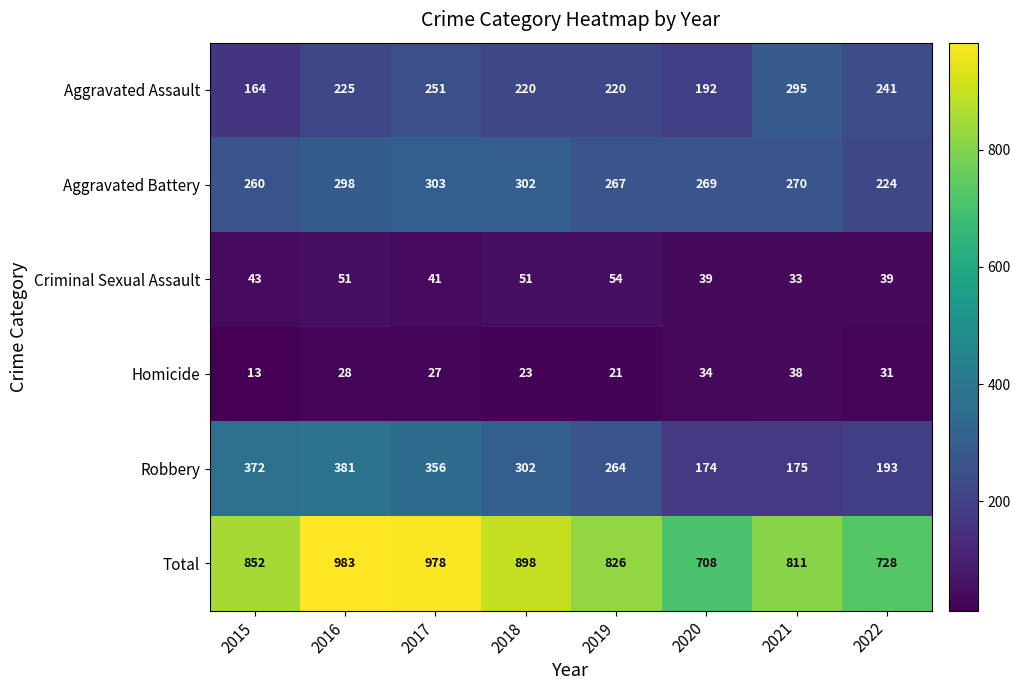

What is the greatest value displayed?

983